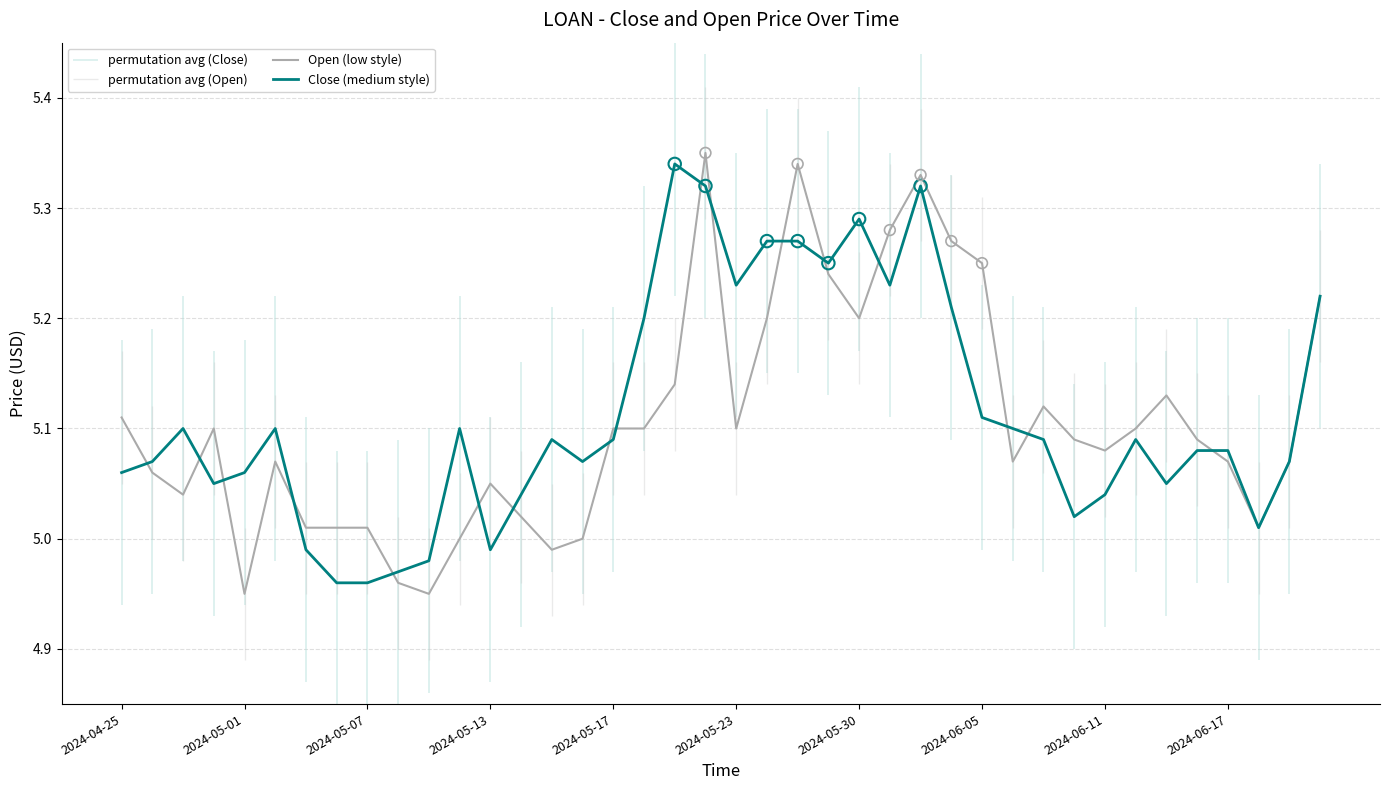

At which category is the sum across all series the highest?

19